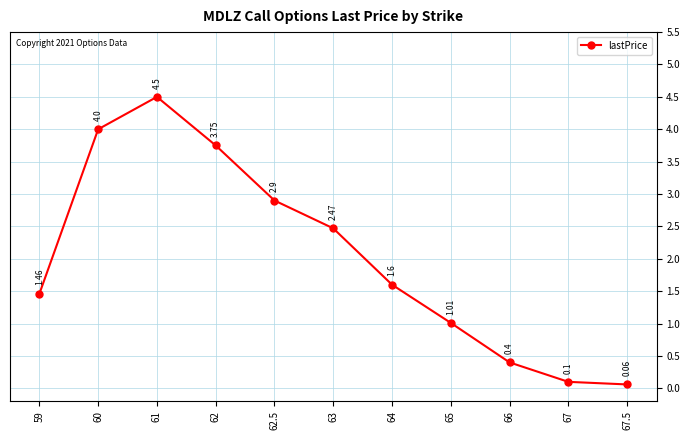

Rank the categories by value from lowest to highest.

67.5, 67, 66, 65, 59, 64, 63, 62.5, 62, 60, 61